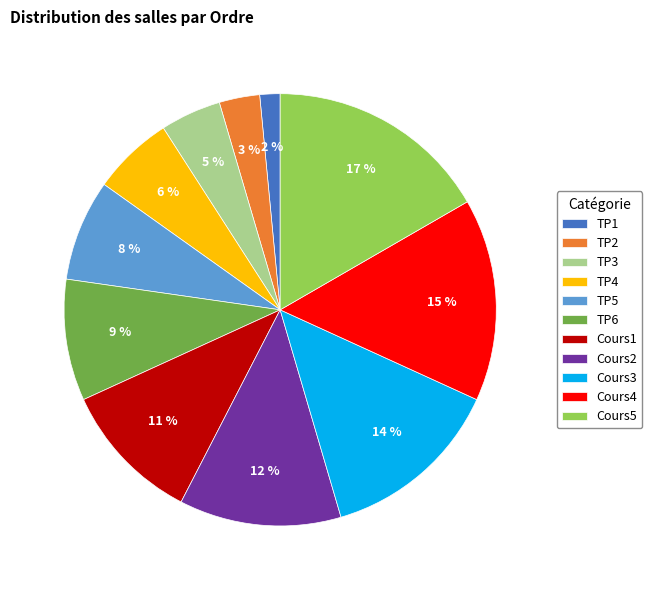

Is Cours3 the majority of the pie?

No